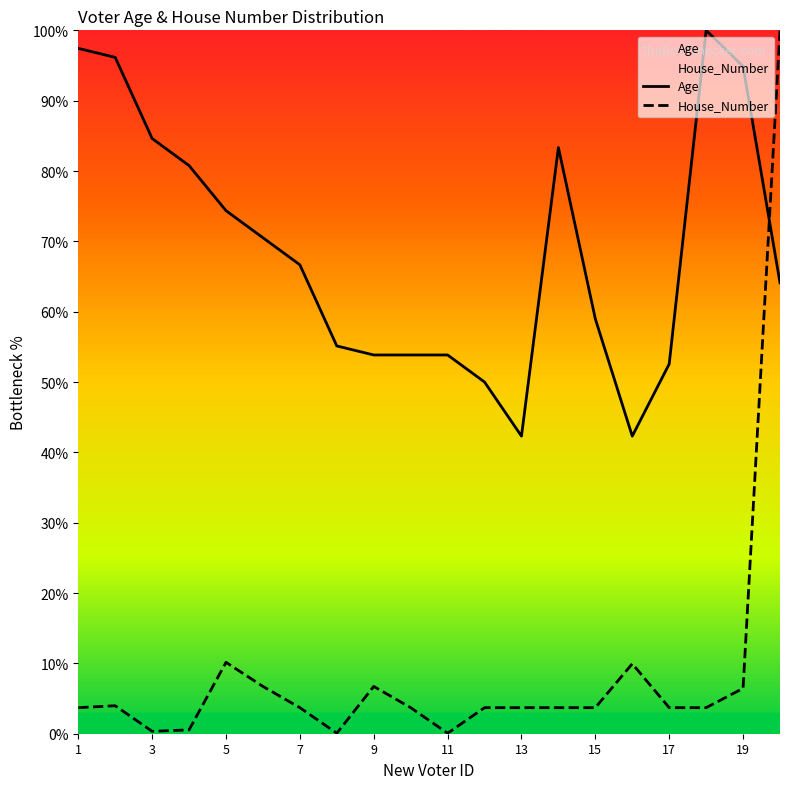

What is the sum of all Age values?

1375.6